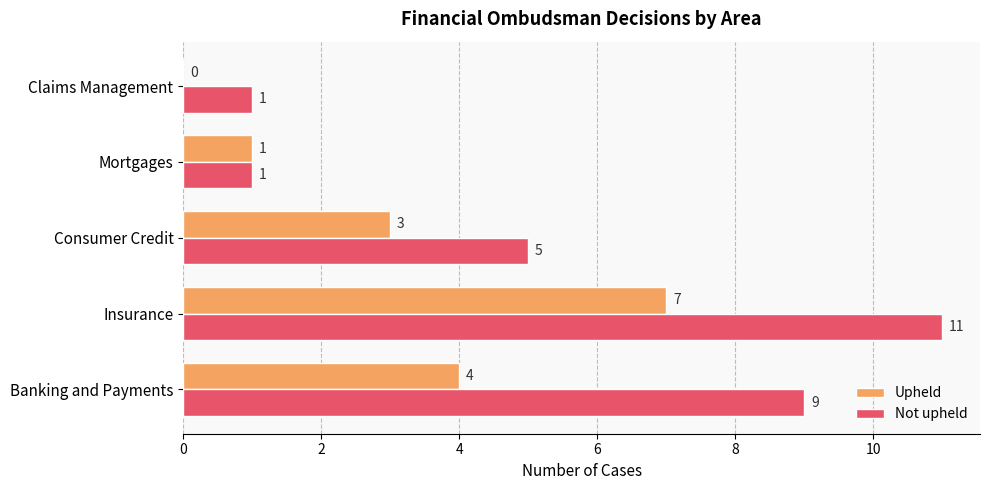

True or false: Upheld has a value of 3 at Consumer Credit.

True